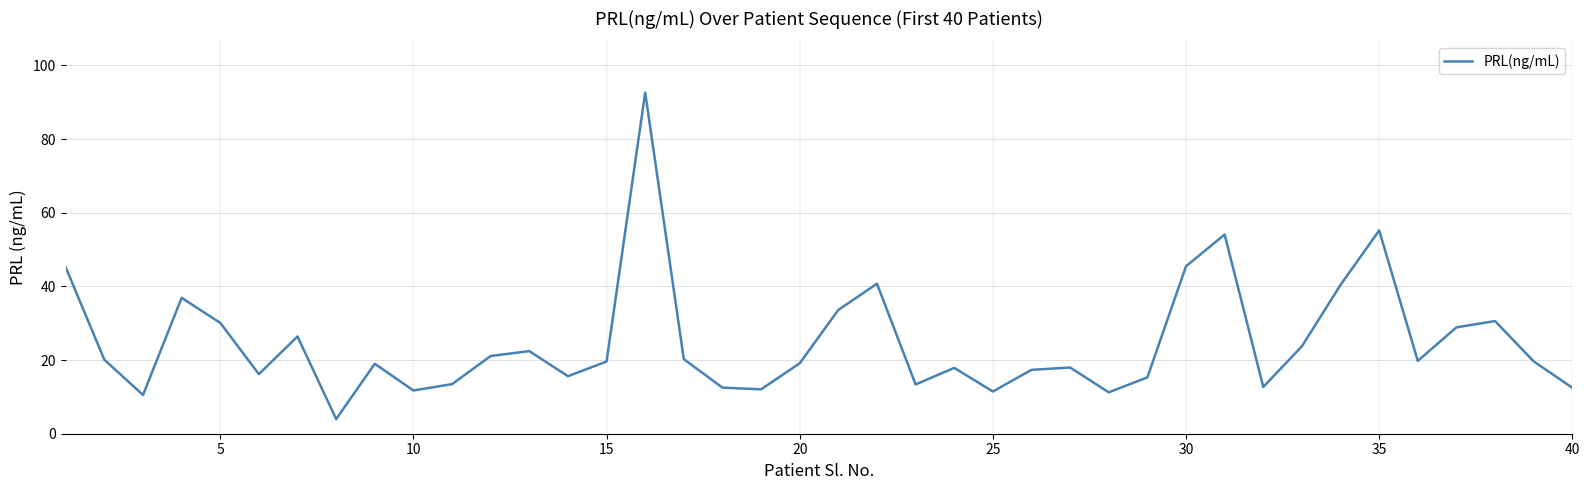

What is the minimum value shown in the chart?

4.0